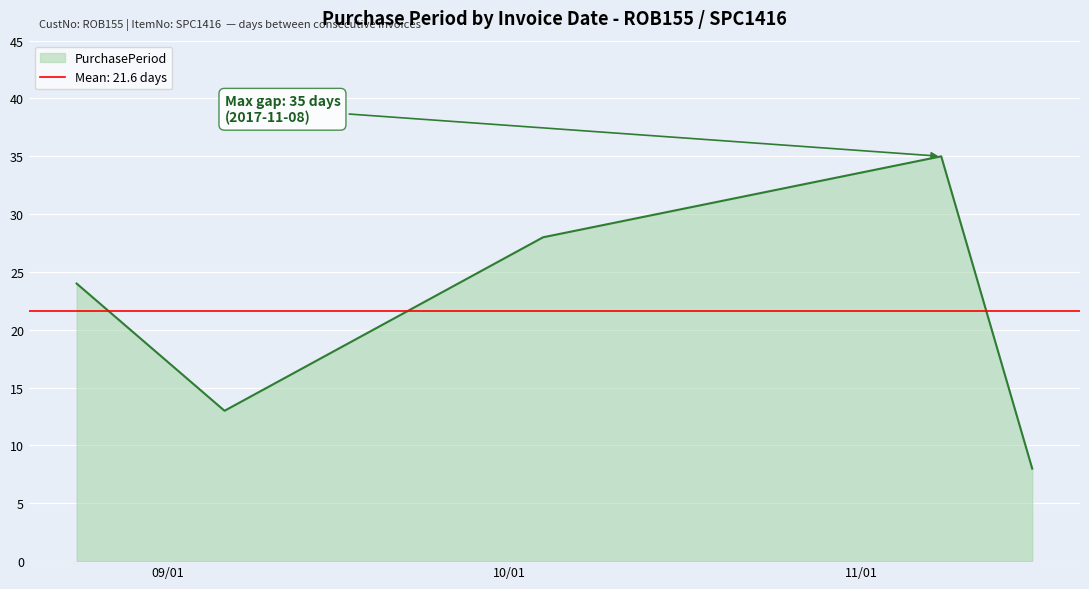

What is the label of the 4th point from the left?

2017-11-08